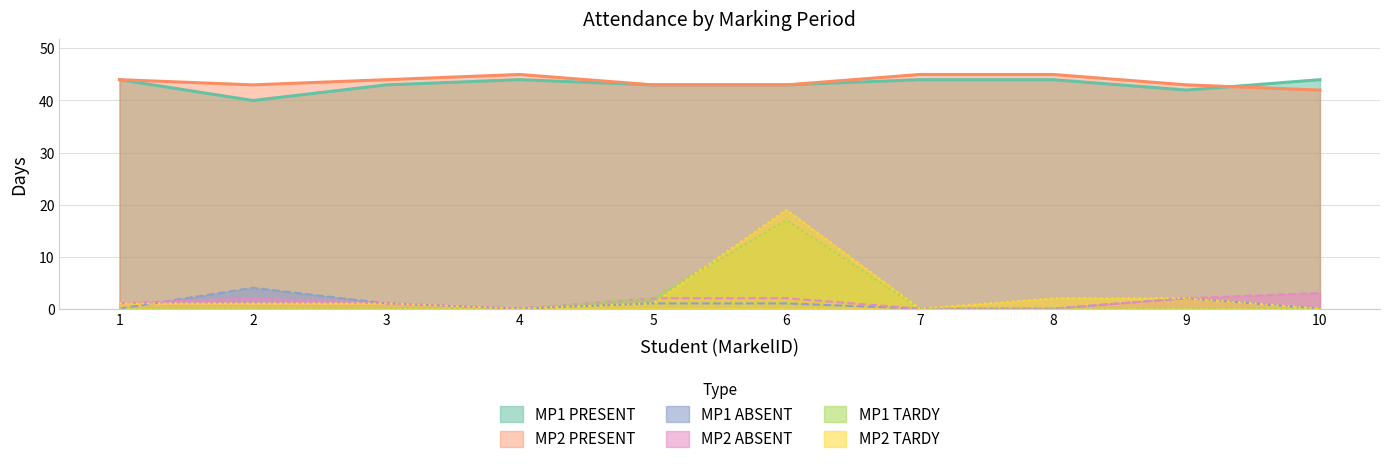

What is the approximate value of MP1 PRESENT at 5?

43